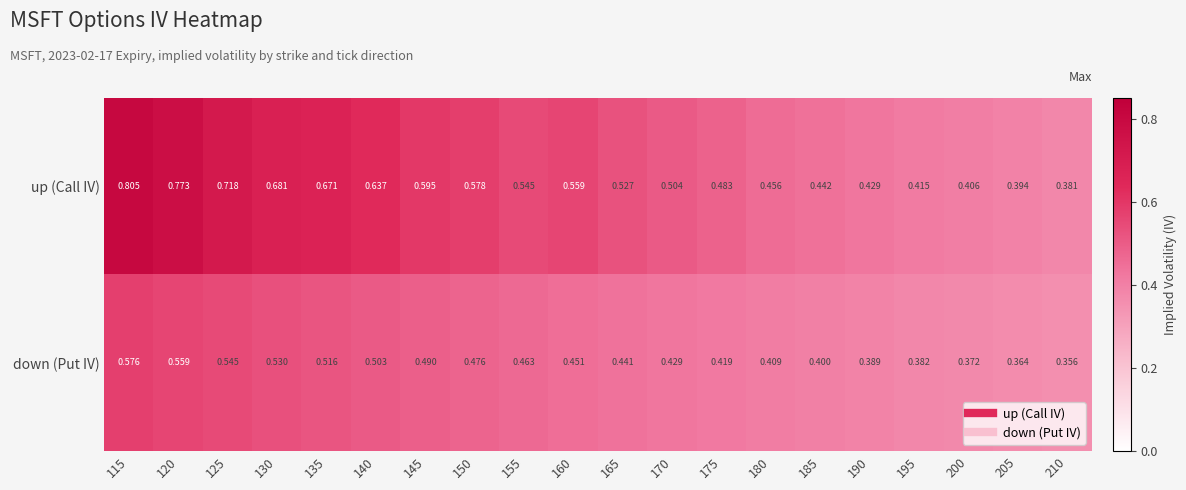

Rank the series at 125 from highest to lowest value.

up (Call IV), down (Put IV)